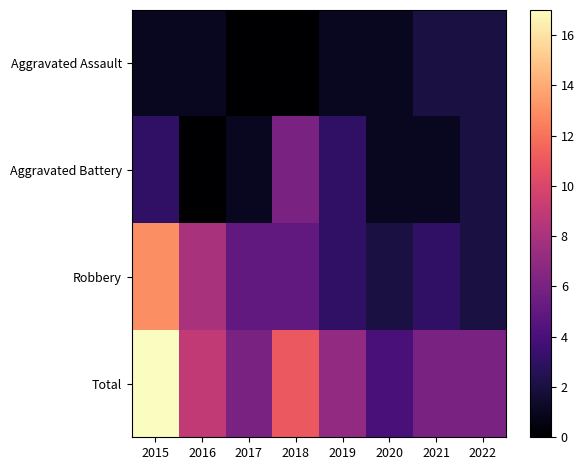

Reading left to right, what are all the values shown in this chart?

Aggravated Assault: 2015=1	2016=1	2017=0	2018=0	2019=1	2020=1	2021=2	2022=2
Aggravated Battery: 2015=3	2016=0	2017=1	2018=6	2019=3	2020=1	2021=1	2022=2
Robbery: 2015=13	2016=8	2017=5	2018=5	2019=3	2020=2	2021=3	2022=2
Total: 2015=17	2016=9	2017=6	2018=11	2019=7	2020=4	2021=6	2022=6